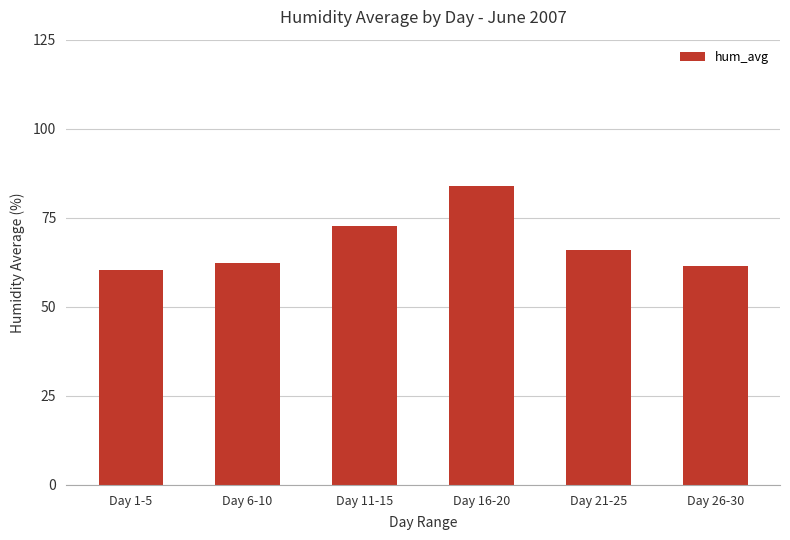

What is the change in value from Day 11-15 to Day 26-30?

-11.2